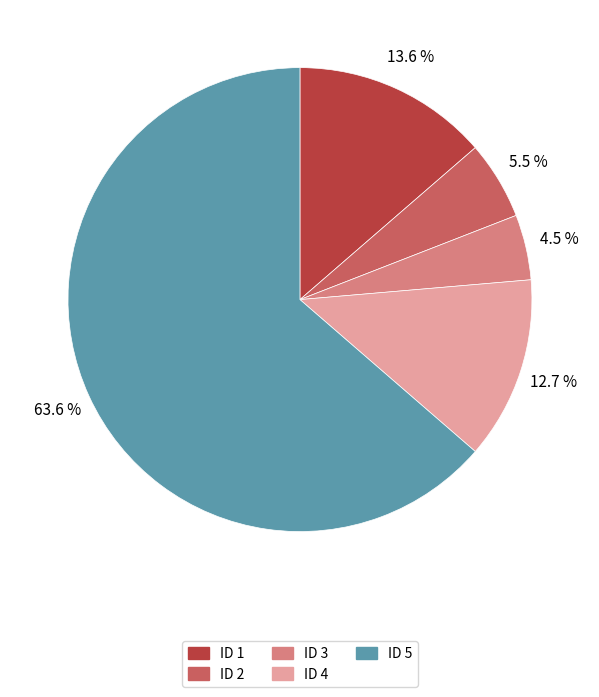

How many segments does this pie chart have?

5